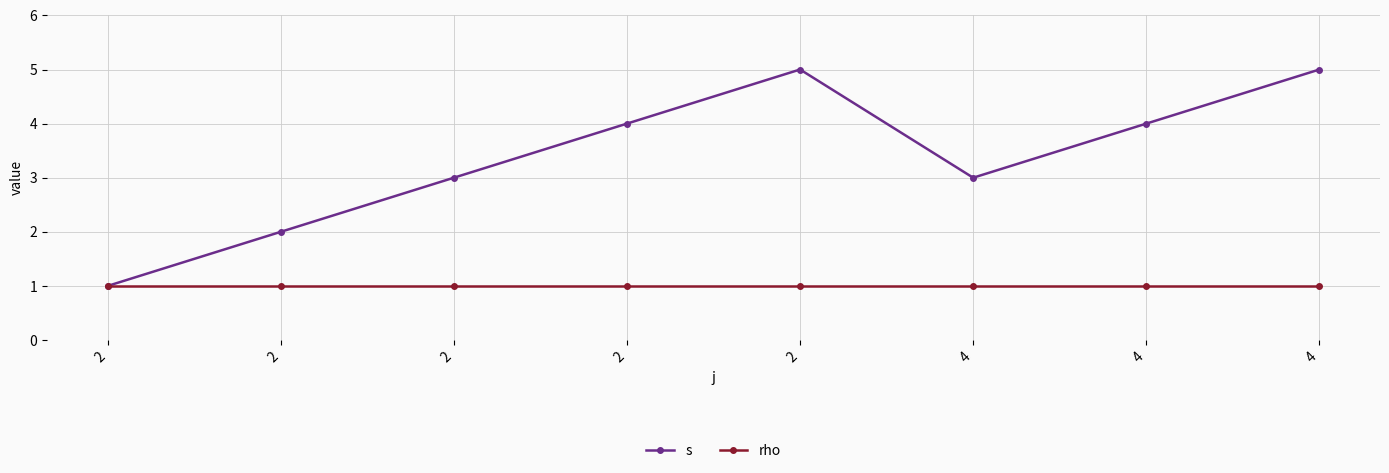

What is the approximate value of s at 2?

2